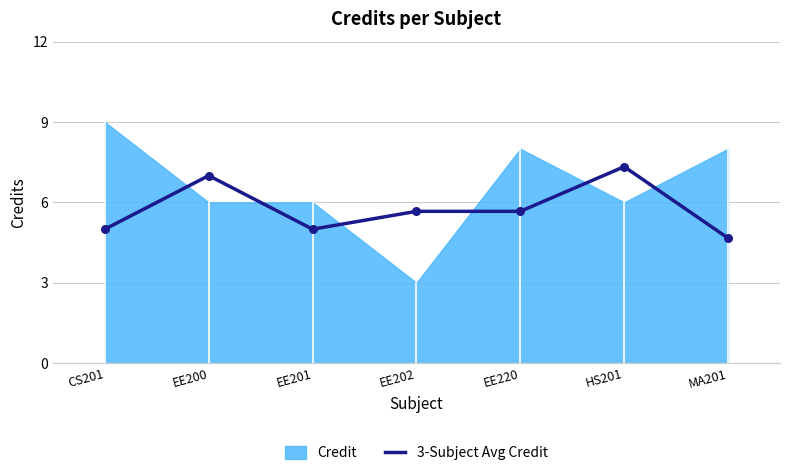

What is the ratio of the value at EE200 to the value at HS201?

1.0